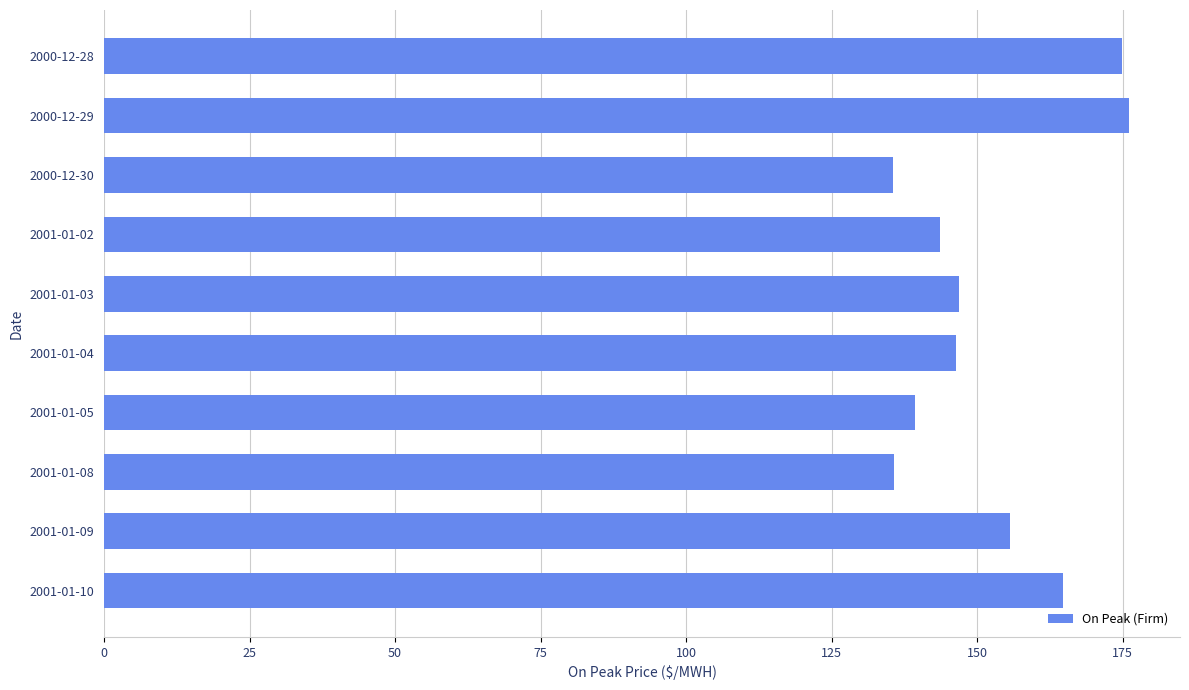

What is the minimum value shown in the chart?

135.5